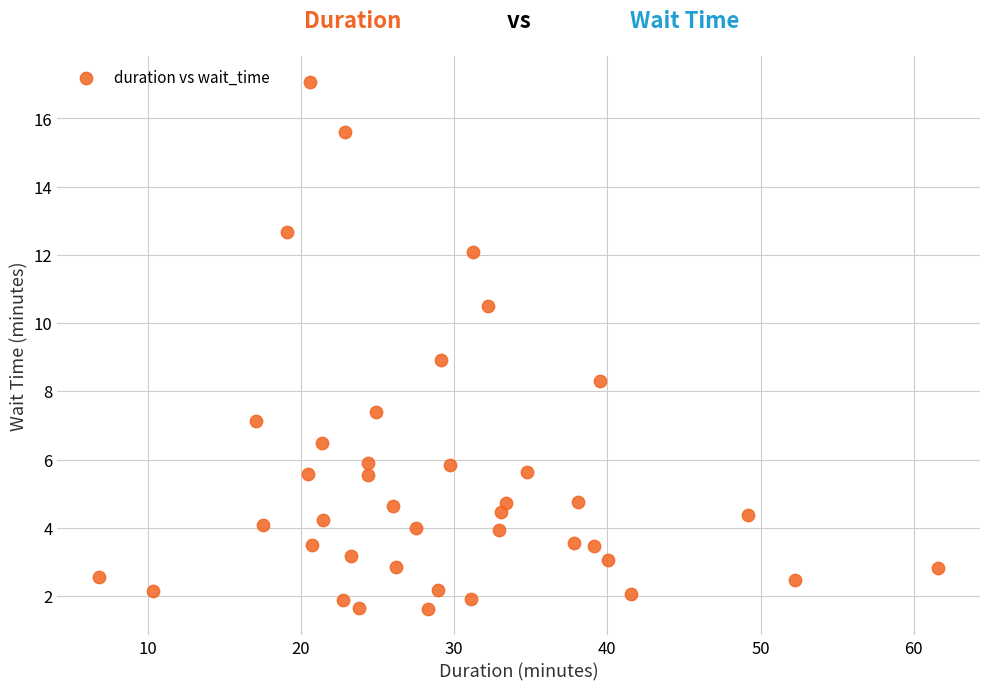

What is the range of X values (max minus min)?

54.8